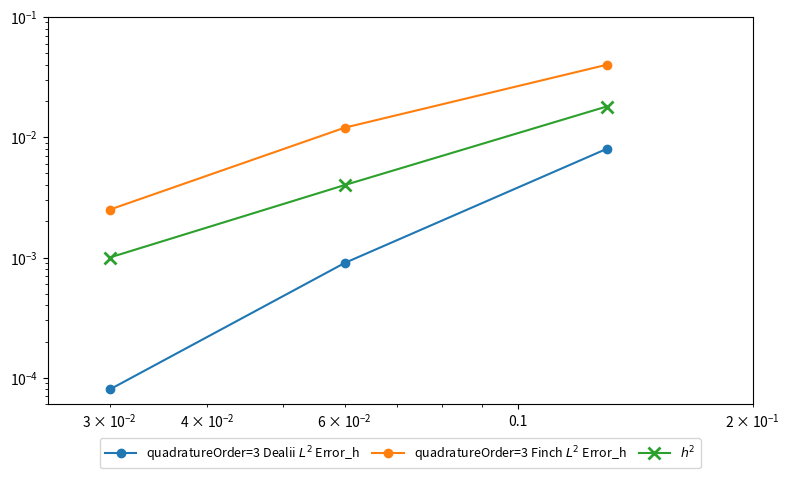

Which series has the largest total across all categories?

quadratureOrder=3 Finch $L^2$ Error_h